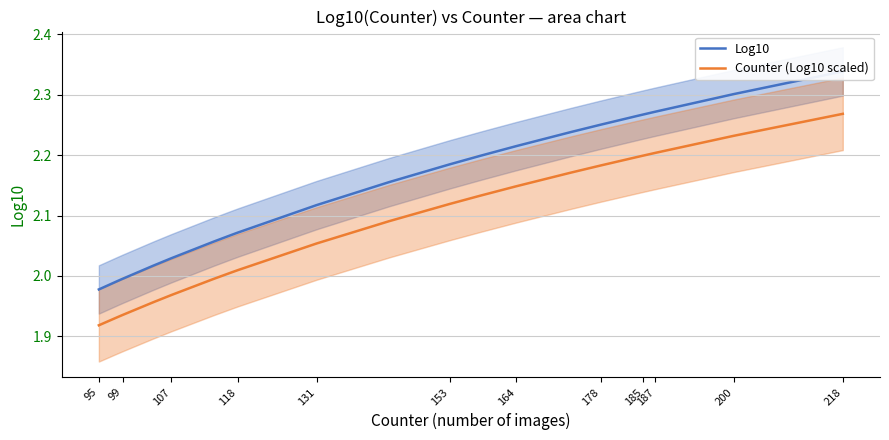

How many data points does each series have?

20